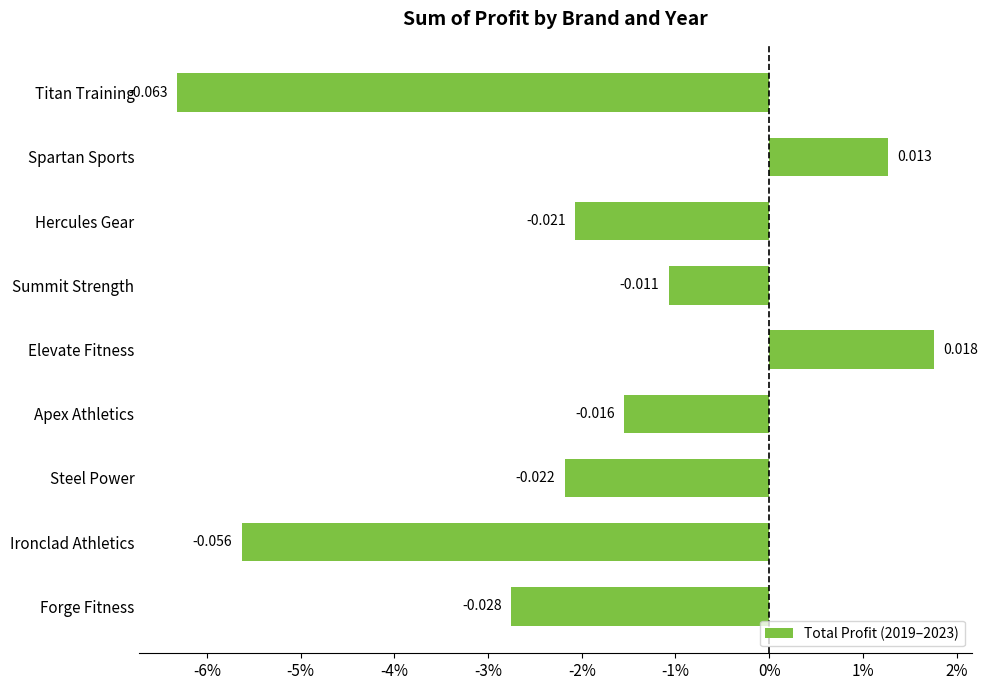

List the labels in order of value, largest first.

Elevate Fitness, Spartan Sports, Summit Strength, Apex Athletics, Hercules Gear, Steel Power, Forge Fitness, Ironclad Athletics, Titan Training